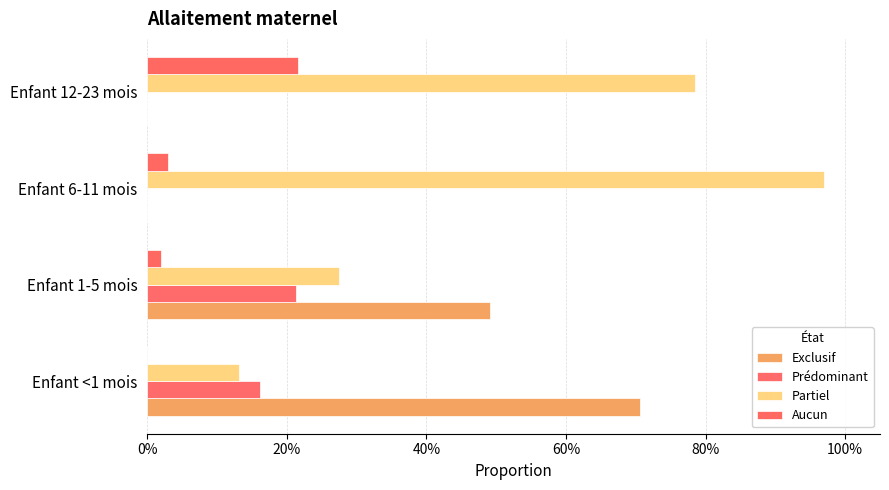

At how many categories does at least one series exceed 0?

4